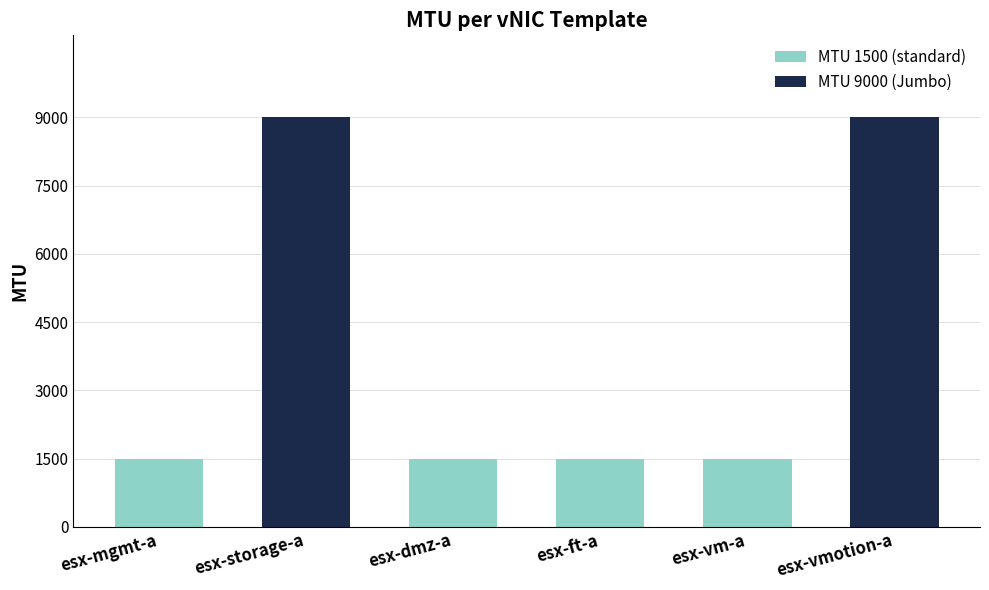

What is the label of the 1st bar from the left?

esx-mgmt-a